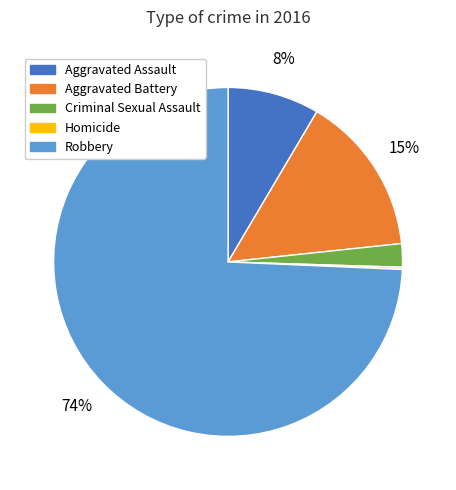

Which category has the biggest portion of the pie?

Robbery